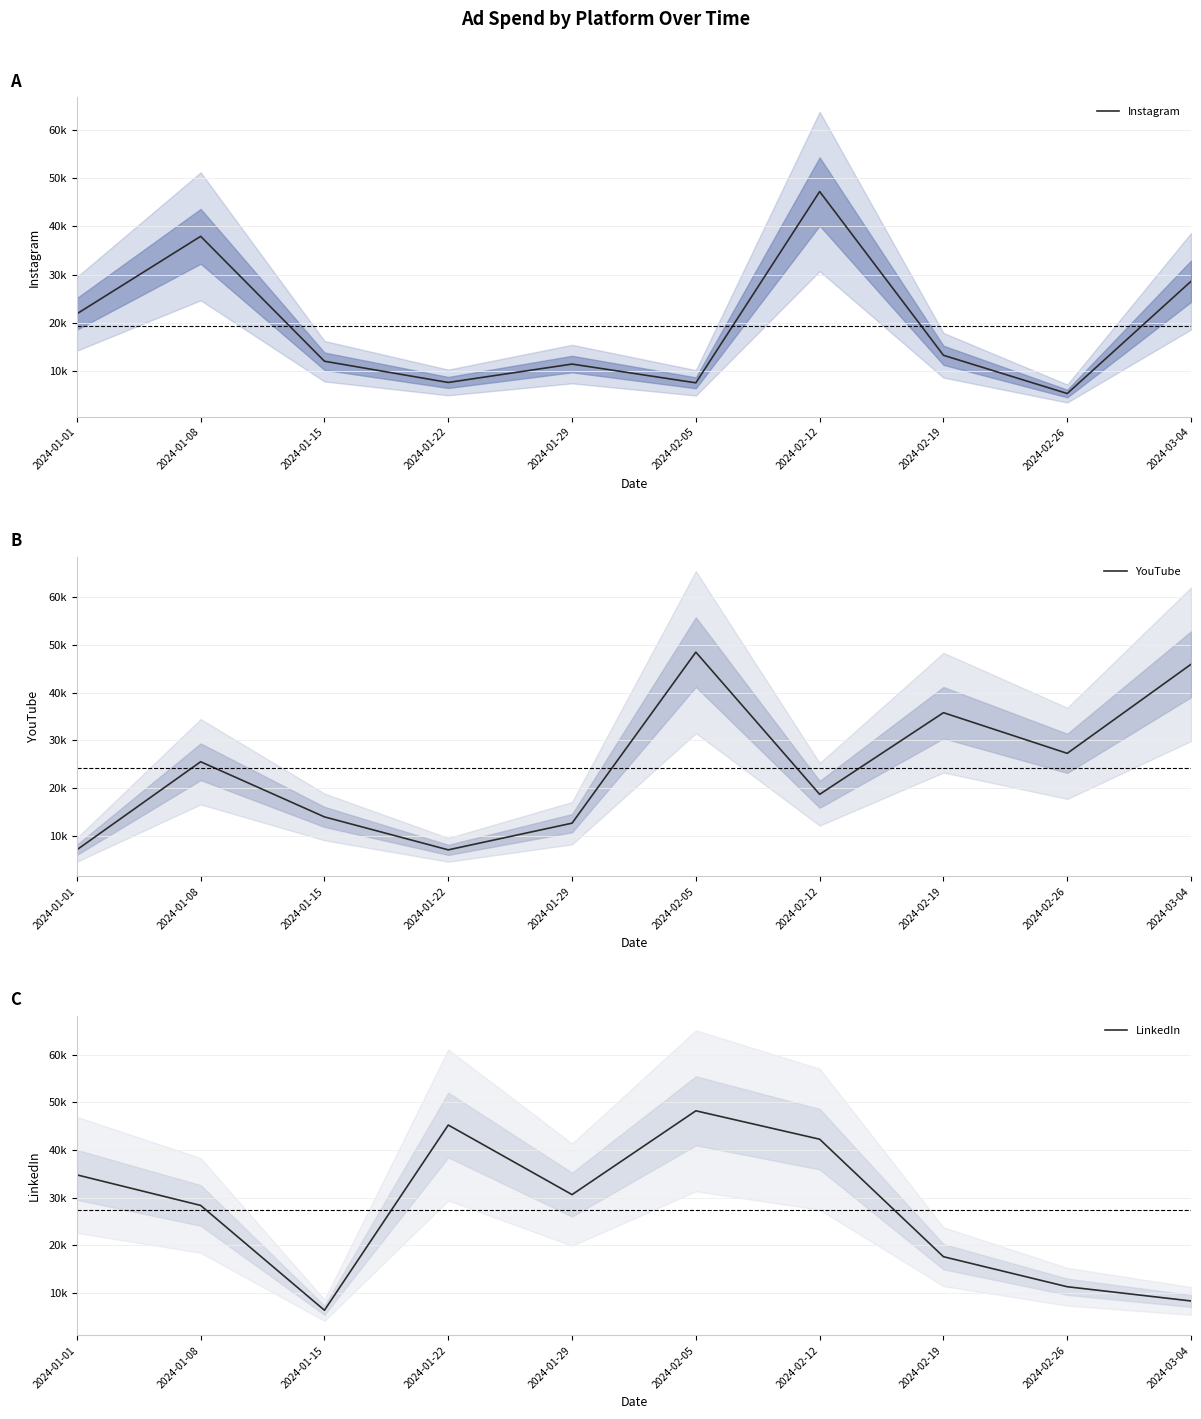

Does the chart display data point markers on the line(s)?

No